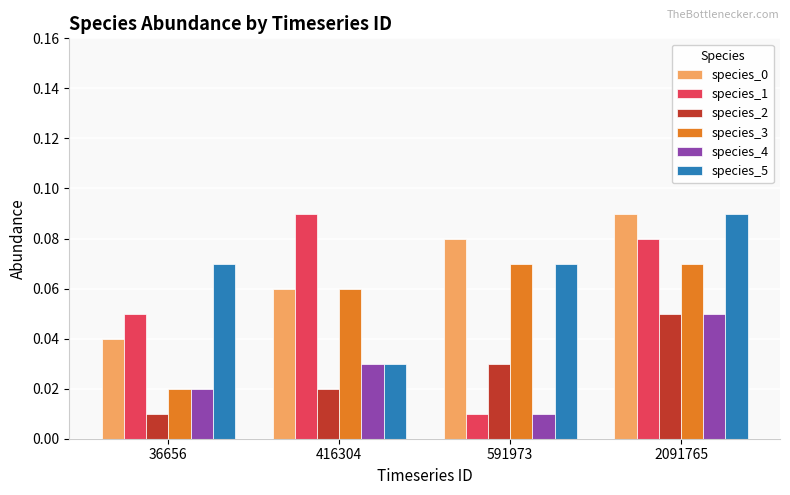

Which series has the largest range (max minus min)?

species_1